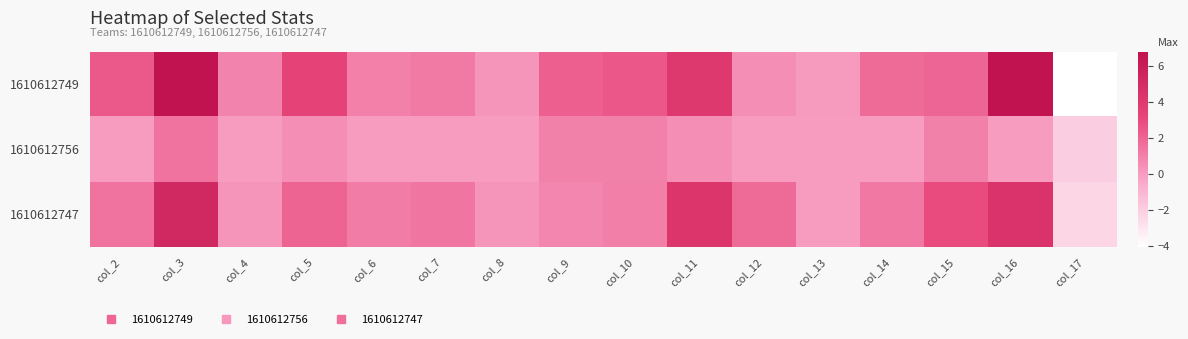

Reading left to right, what are all the values shown in this chart?

1610612749: col_2=2.4	col_3=6.8	col_4=0.9	col_5=3.4	col_6=1.0	col_7=1.2	col_8=0.3	col_9=2.2	col_10=2.5	col_11=4.0	col_12=0.5	col_13=0.0	col_14=1.8	col_15=2.0	col_16=6.8	col_17=-4.0
1610612756: col_2=0.0	col_3=1.5	col_4=0.0	col_5=0.5	col_6=0.0	col_7=0.0	col_8=0.0	col_9=1.0	col_10=1.0	col_11=0.5	col_12=0.0	col_13=0.0	col_14=0.0	col_15=1.0	col_16=0.0	col_17=-2.0
1610612747: col_2=1.5	col_3=5.2	col_4=0.2	col_5=2.1	col_6=1.2	col_7=1.4	col_8=0.2	col_9=0.8	col_10=1.1	col_11=4.3	col_12=1.8	col_13=0.0	col_14=1.3	col_15=2.9	col_16=4.4	col_17=-2.3